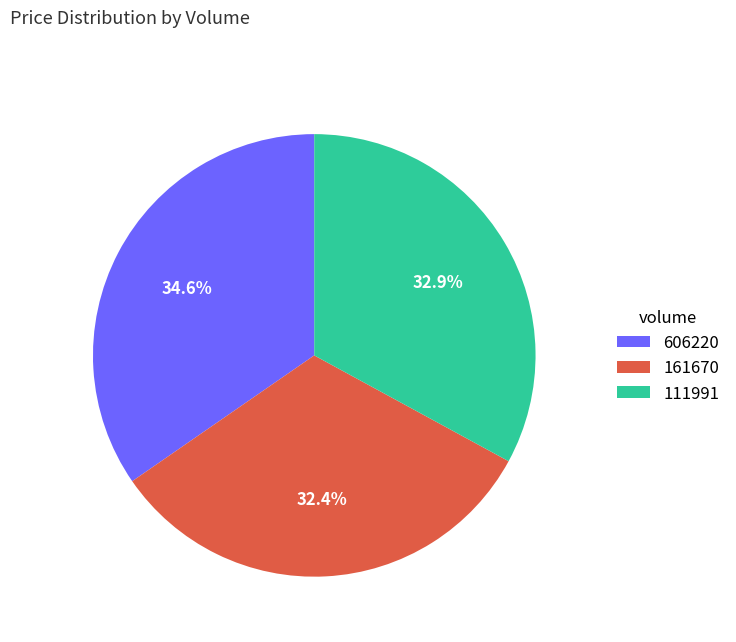

Combined, do 606220 and 111991 account for over 50%?

Yes